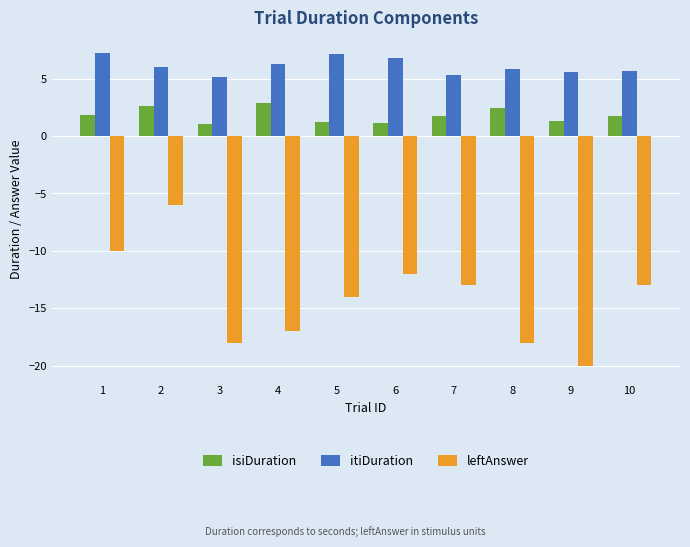

What is the sum of the isiDuration values at 5 and 1?

3.0